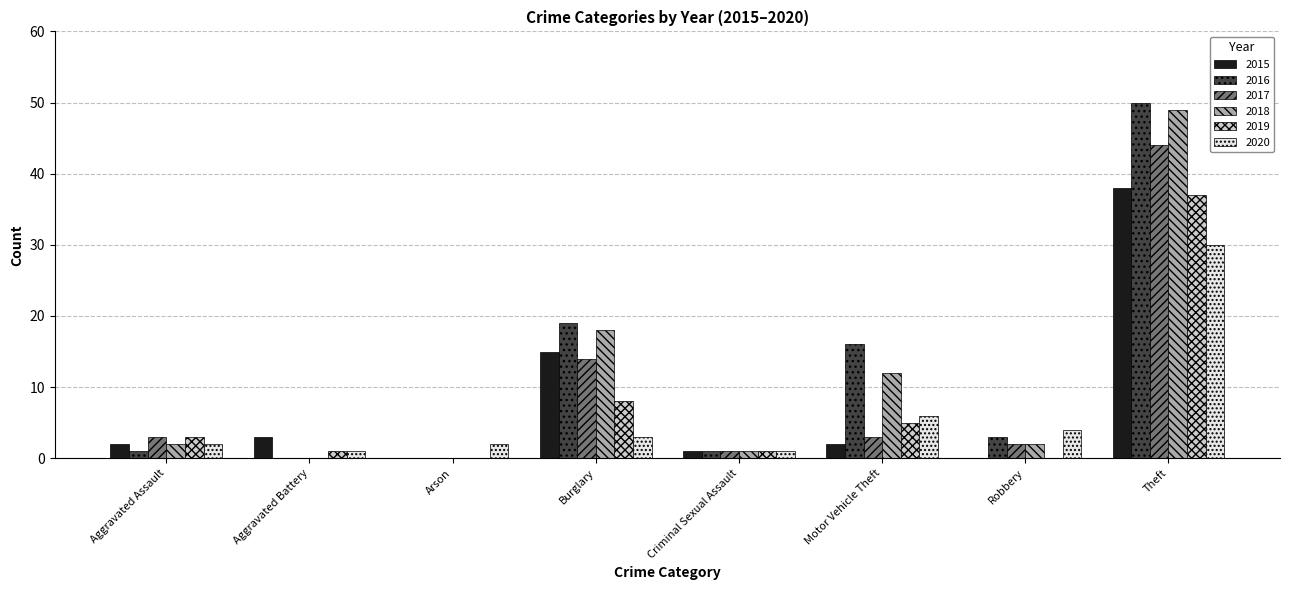

Which series has the widest spread of values?

2016